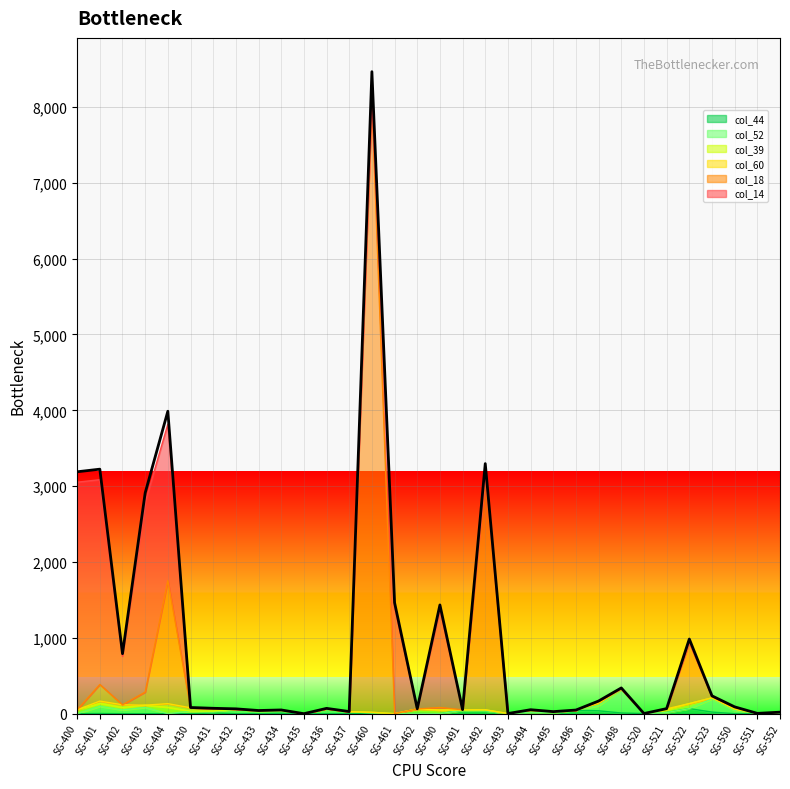

The value of col_39 at SG-494 is 9. True or false?

False